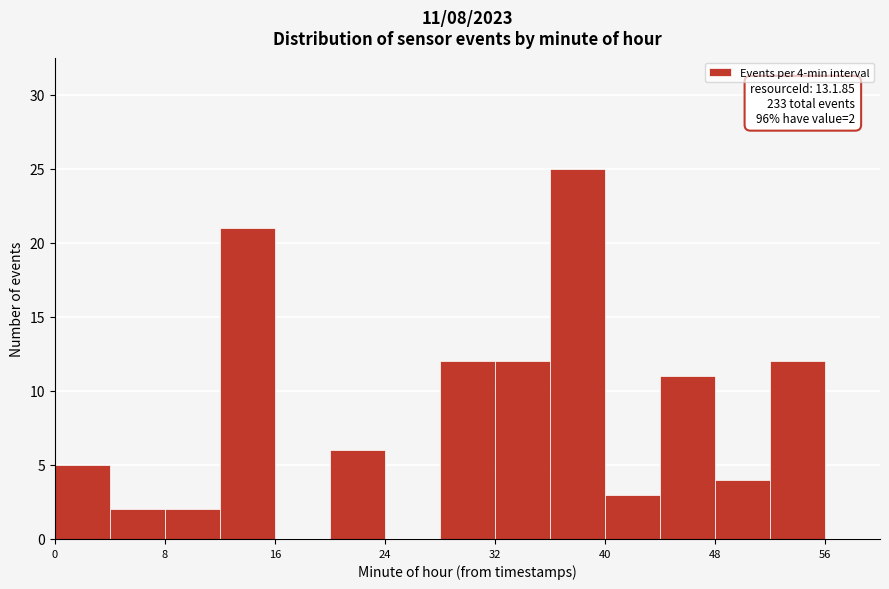

Which range on the x-axis has the tallest bar?

36 to 40